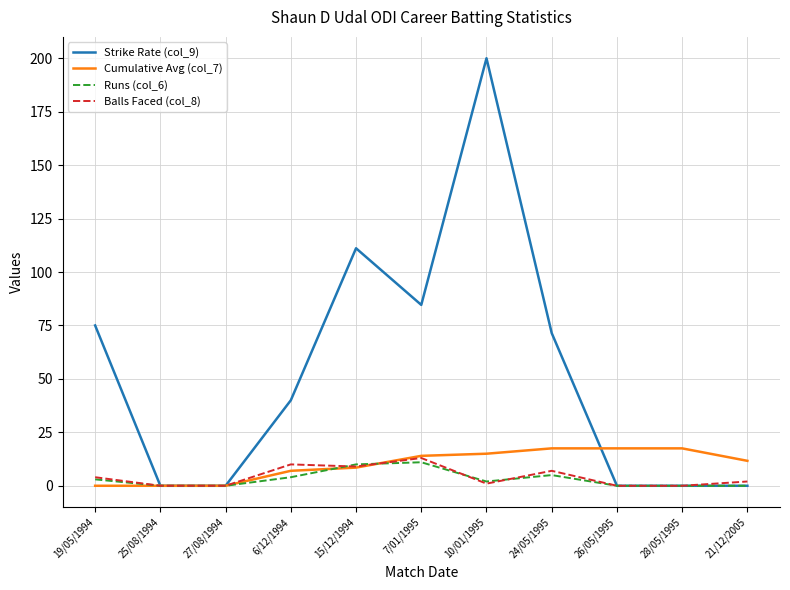

What is the spread (max minus min) of values at 28/05/1995?

17.5